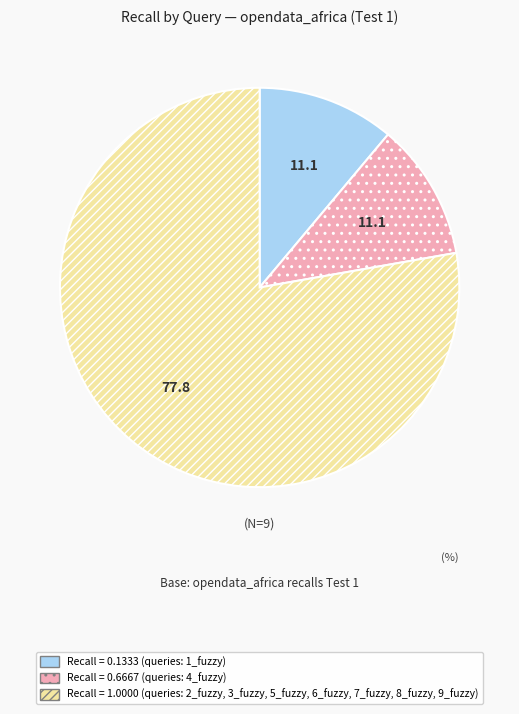

Is there any slice that represents more than half of the pie?

Yes